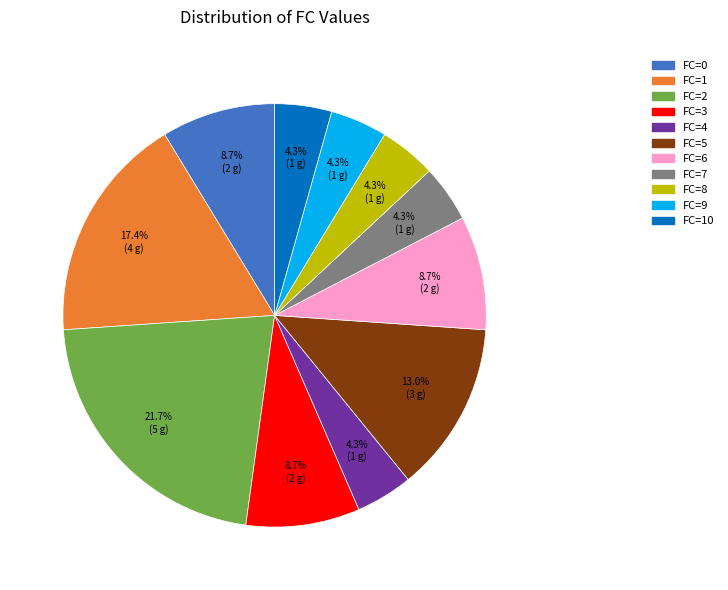

To the nearest percent, what is the difference between the largest and smallest slice percentages?

17%